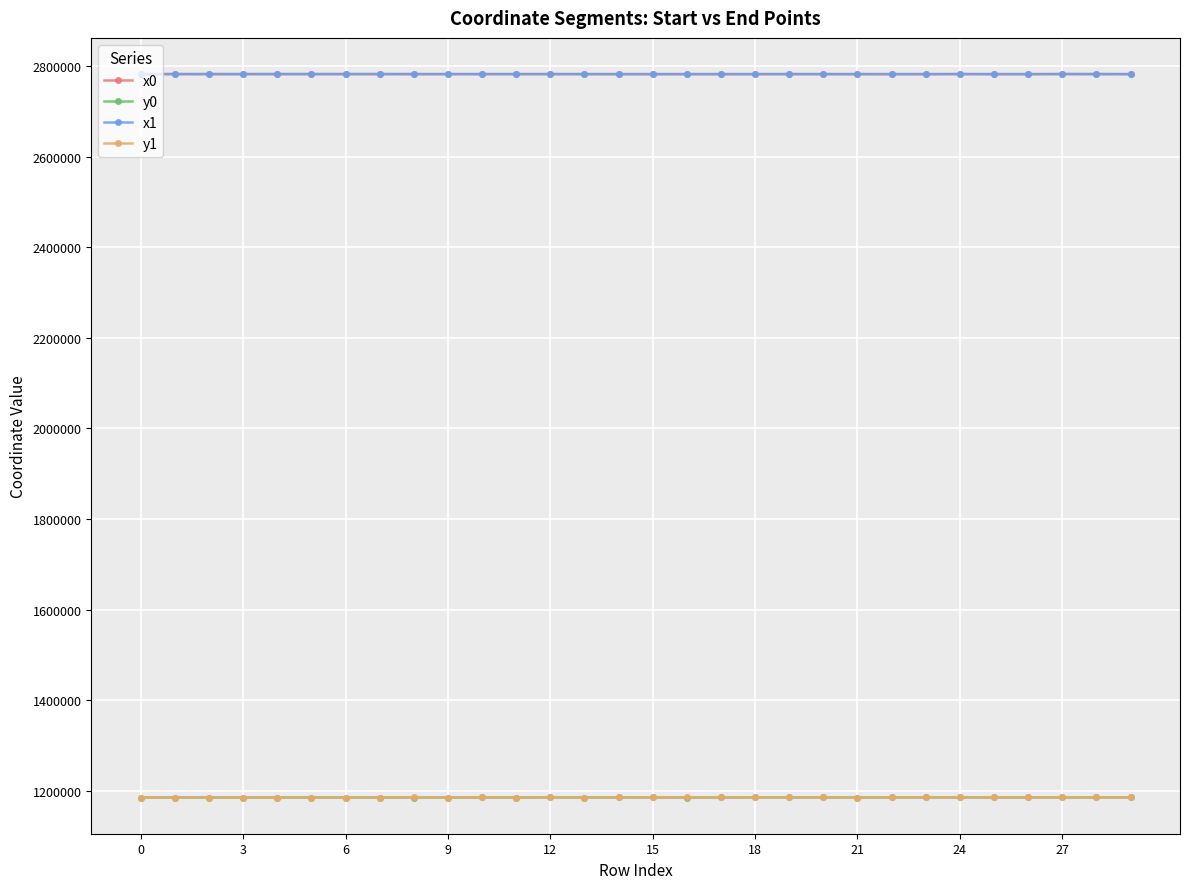

At how many categories does at least one series exceed 1669846?

30